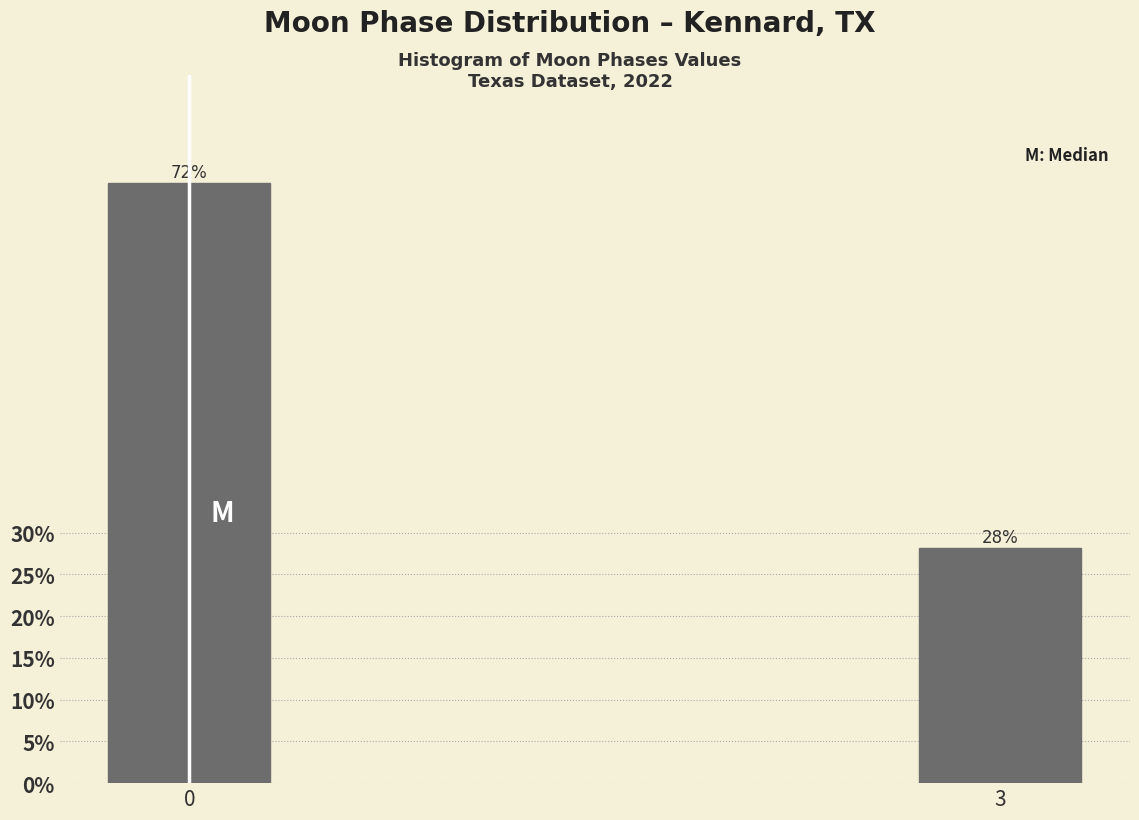

Rank the categories by value from highest to lowest.

0, 3